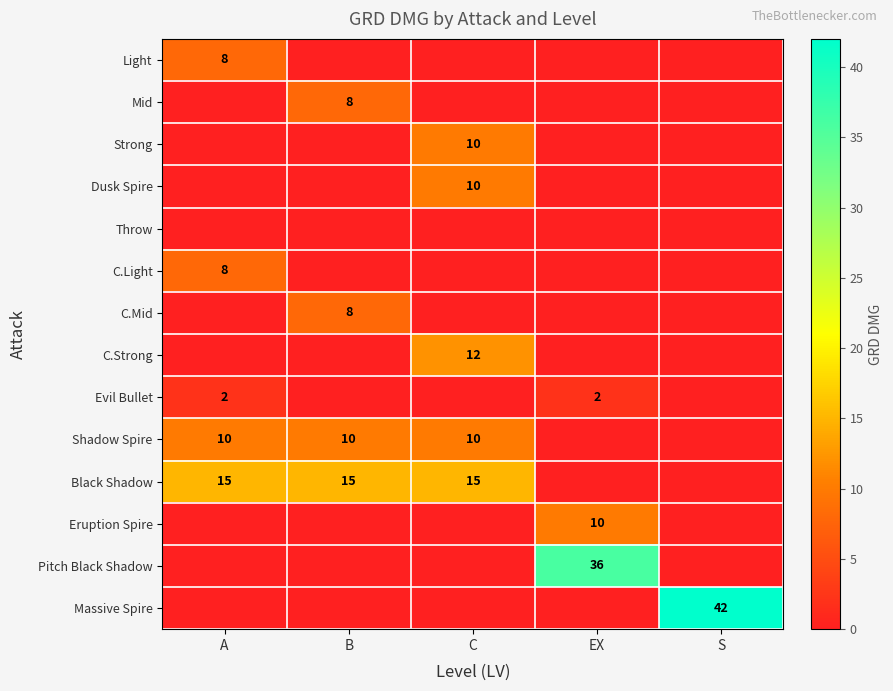

The Black Shadow series shows 23 at A. True or false?

False